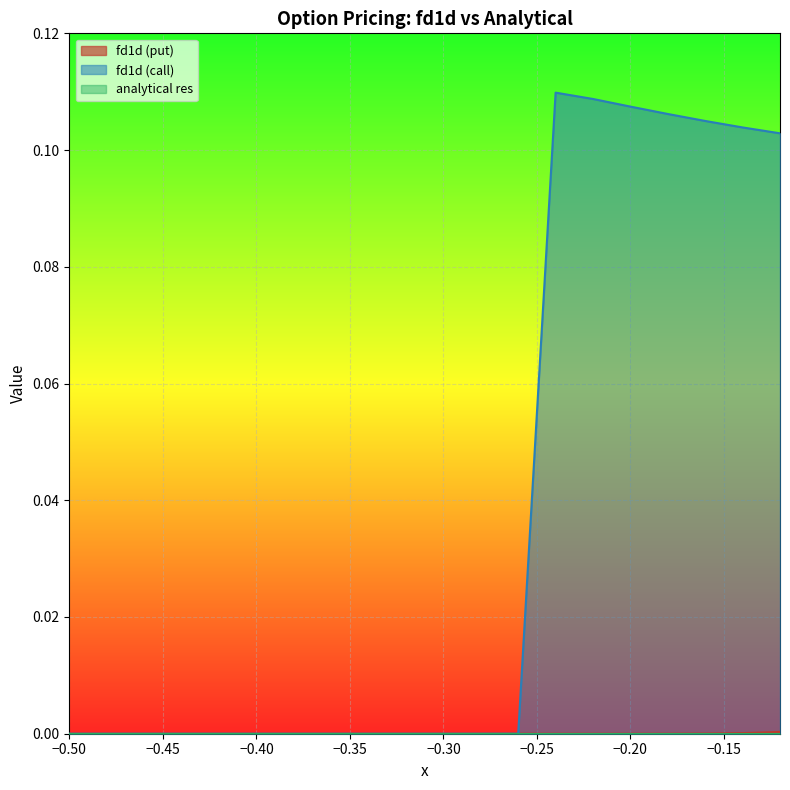

Does the chart display data point markers on the line(s)?

No